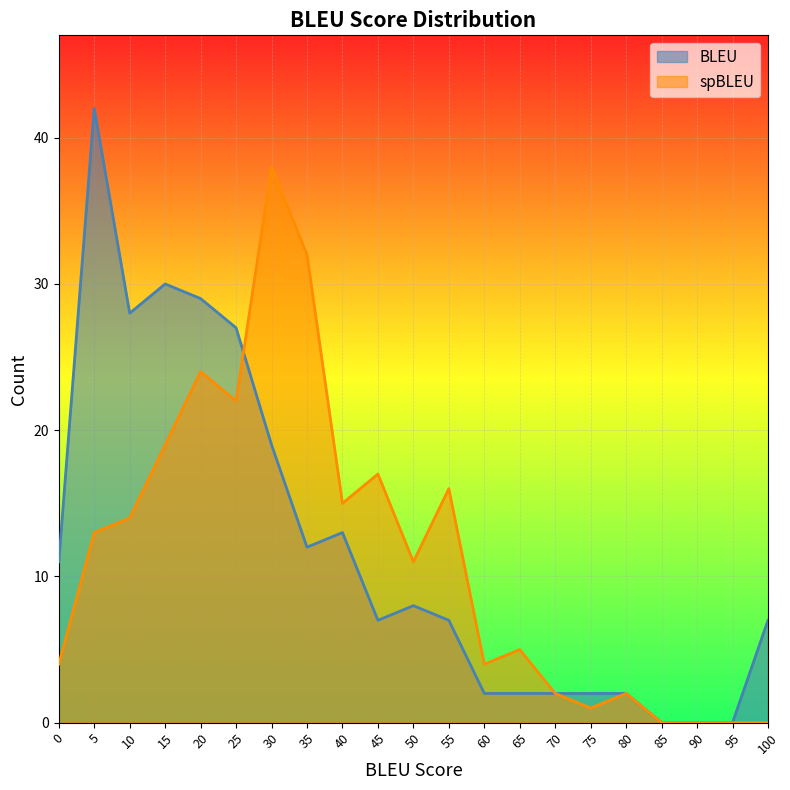

How many positive values does the spBLEU series have?

17